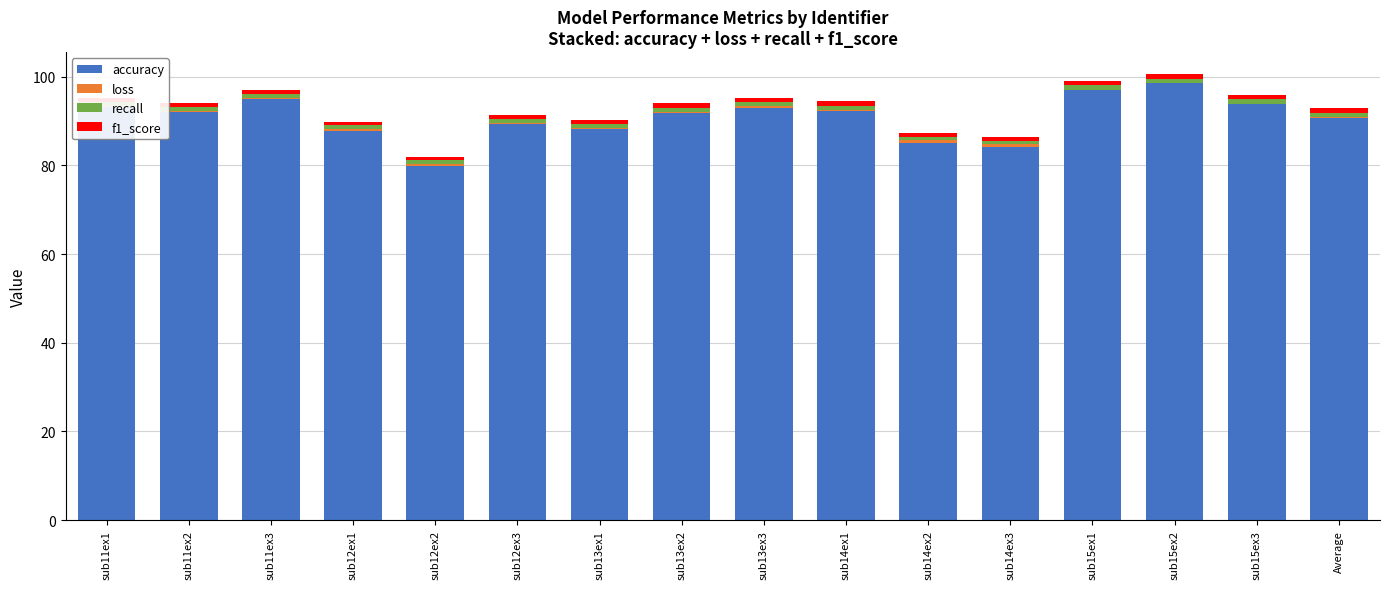

The value of accuracy at sub15ex3 is 93.7. True or false?

True